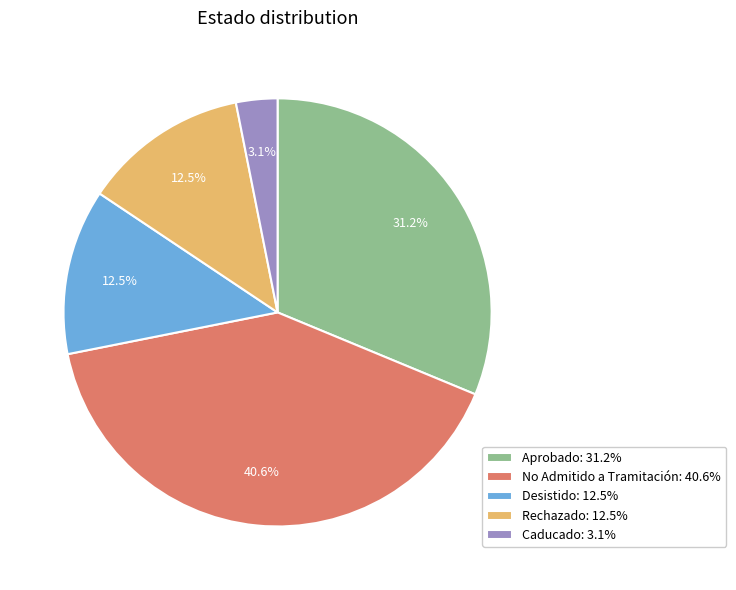

True or false: Caducado accounts for 3% of the total.

True